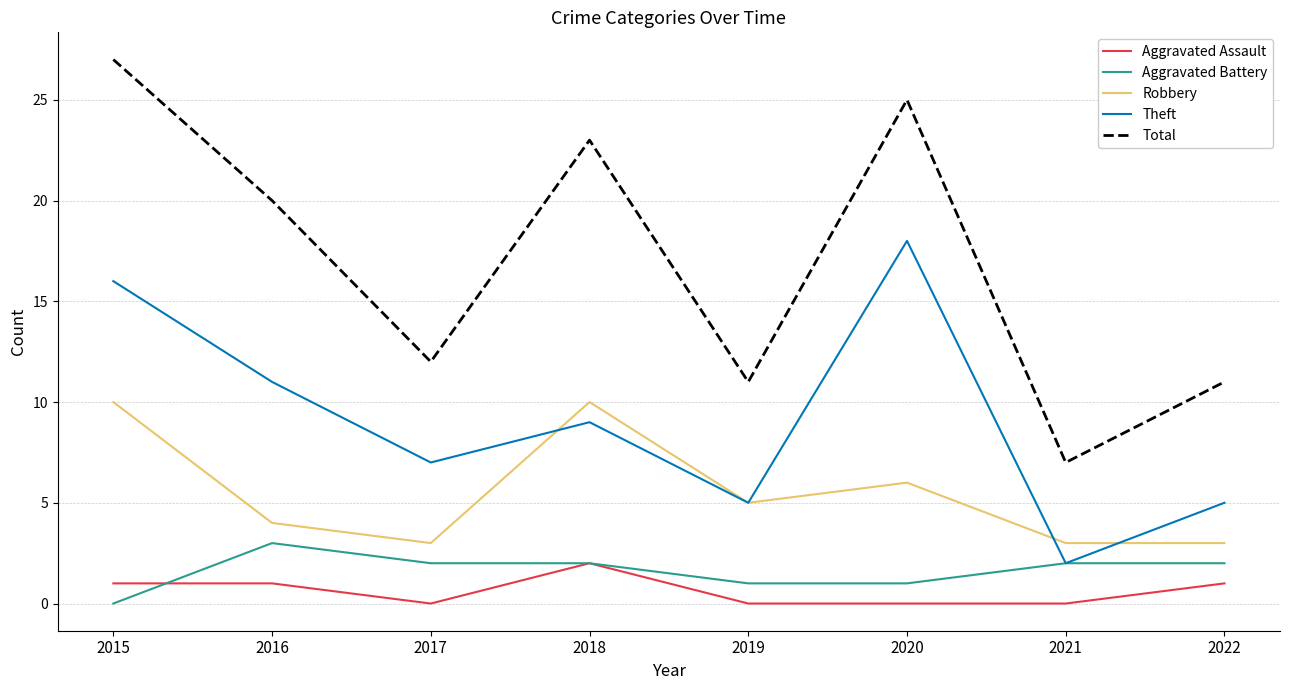

Reading left to right, list all the values displayed in this chart.

Aggravated Assault: 1	1	0	2	0	0	0	1
Aggravated Battery: 0	3	2	2	1	1	2	2
Robbery: 10	4	3	10	5	6	3	3
Theft: 16	11	7	9	5	18	2	5
Total: 27	20	12	23	11	25	7	11